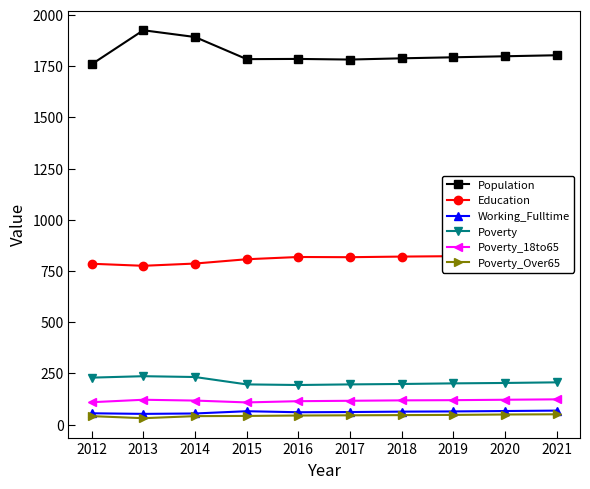

What is the approximate value of Education at 2021, to the nearest 10?

830